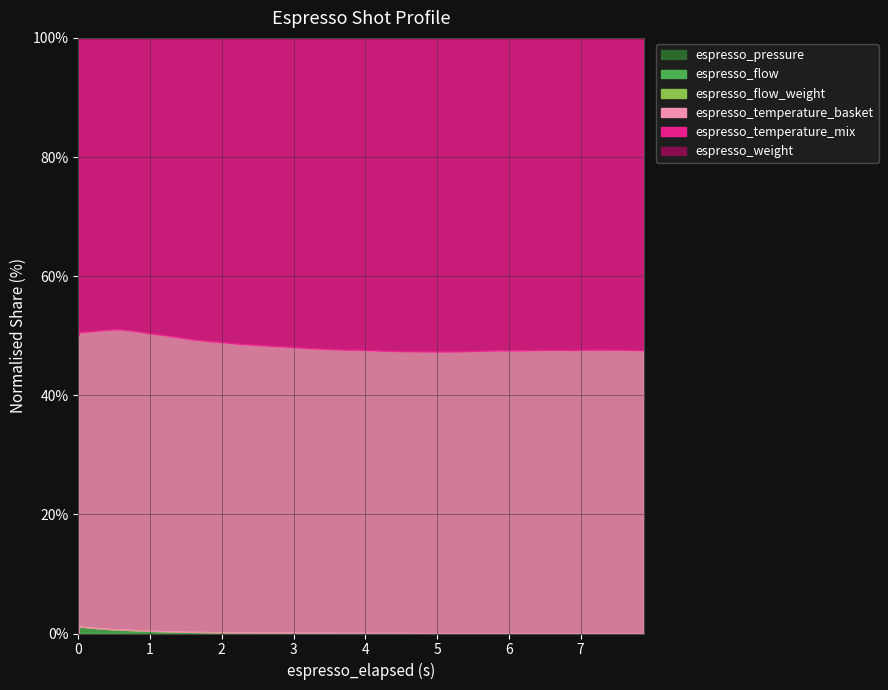

True or false: espresso_flow_weight and espresso_temperature_basket cross at least once.

False